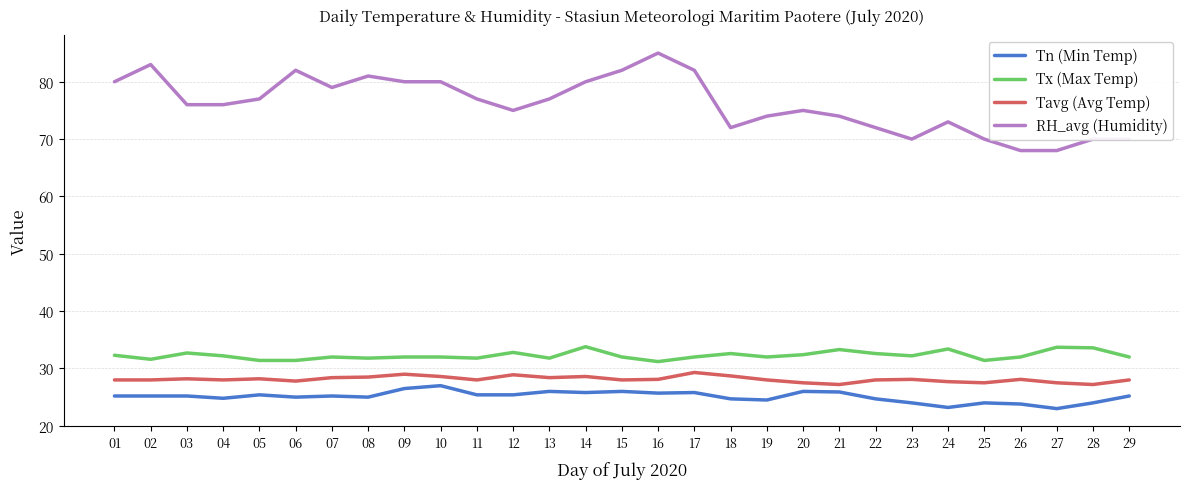

Rank the series at 22 from lowest to highest value.

Tn (Min Temp), Tavg (Avg Temp), Tx (Max Temp), RH_avg (Humidity)